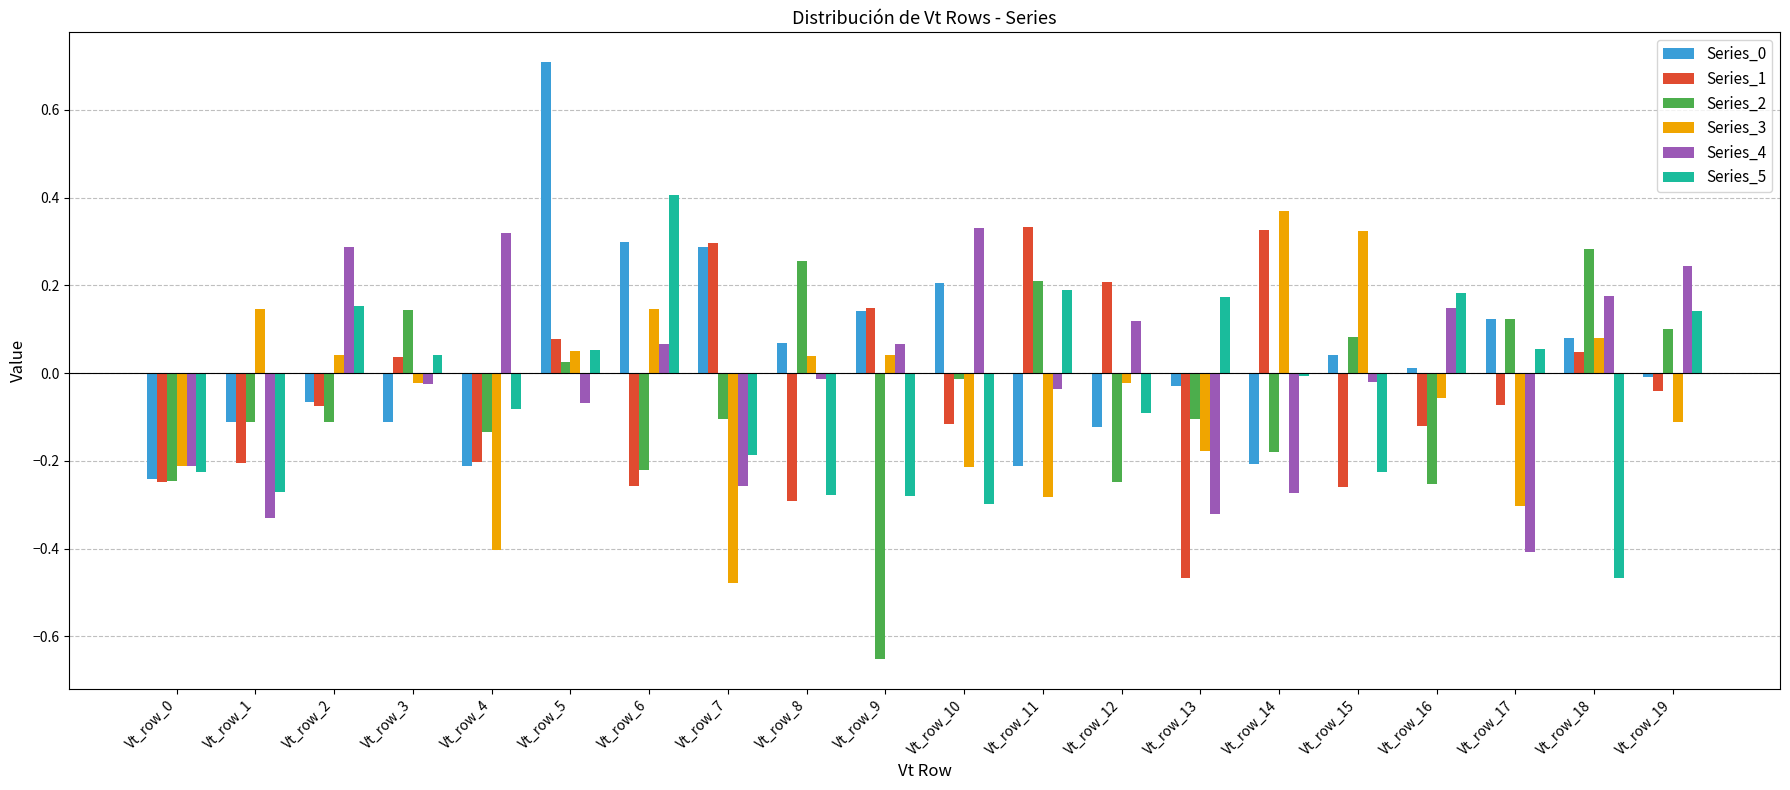

Which series changed the most between Vt_row_0 and Vt_row_4?

Series_4